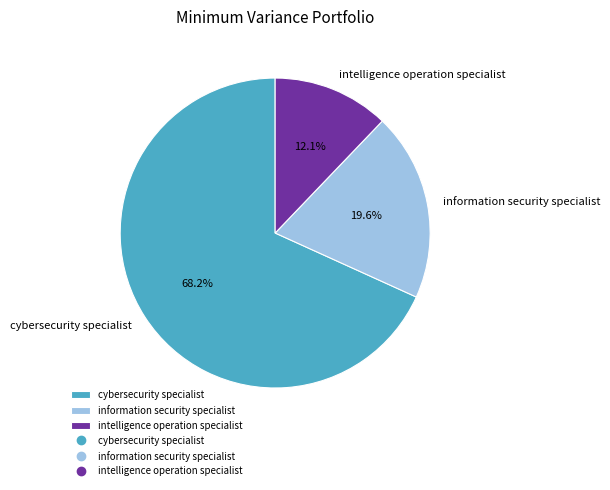

What is the ratio of the value at cybersecurity specialist to the value at intelligence operation specialist?

5.6